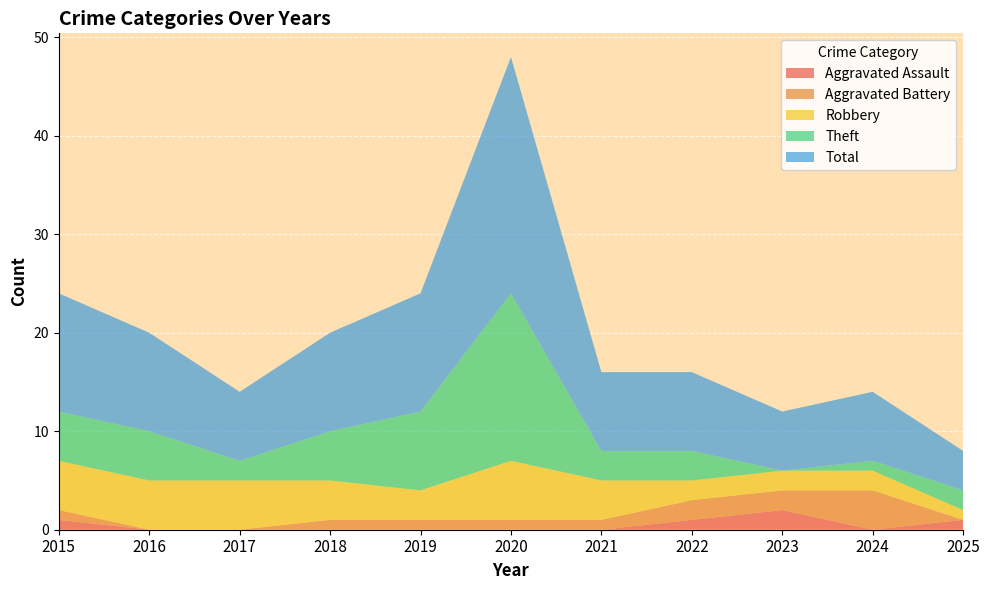

Reading left to right, what are all the values shown in this chart?

Aggravated Assault: 2015=1	2016=0	2017=0	2018=0	2019=0	2020=0	2021=0	2022=1	2023=2	2024=0	2025=1
Aggravated Battery: 2015=1	2016=0	2017=0	2018=1	2019=1	2020=1	2021=1	2022=2	2023=2	2024=4	2025=0
Robbery: 2015=5	2016=5	2017=5	2018=4	2019=3	2020=6	2021=4	2022=2	2023=2	2024=2	2025=1
Theft: 2015=5	2016=5	2017=2	2018=5	2019=8	2020=17	2021=3	2022=3	2023=0	2024=1	2025=2
Total: 2015=12	2016=10	2017=7	2018=10	2019=12	2020=24	2021=8	2022=8	2023=6	2024=7	2025=4